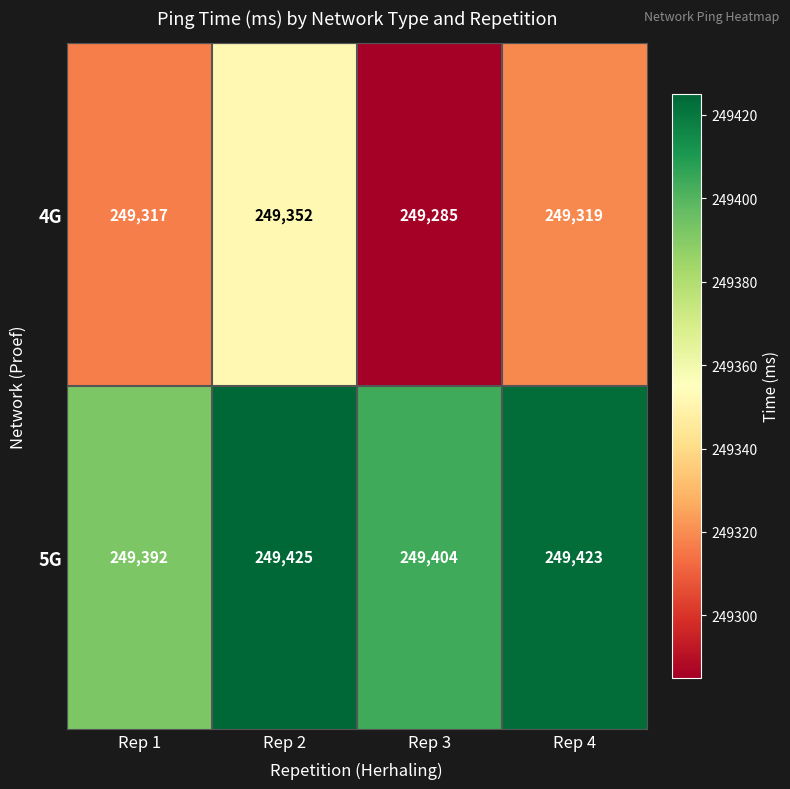

What is the spread (max minus min) of values at Rep 4?

104